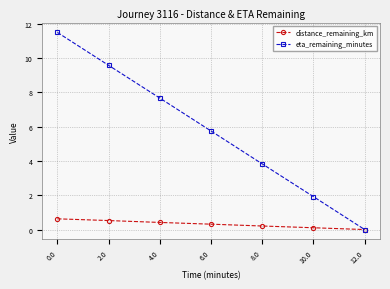

The distance_remaining_km series shows 0.3 at 6.0. True or false?

True